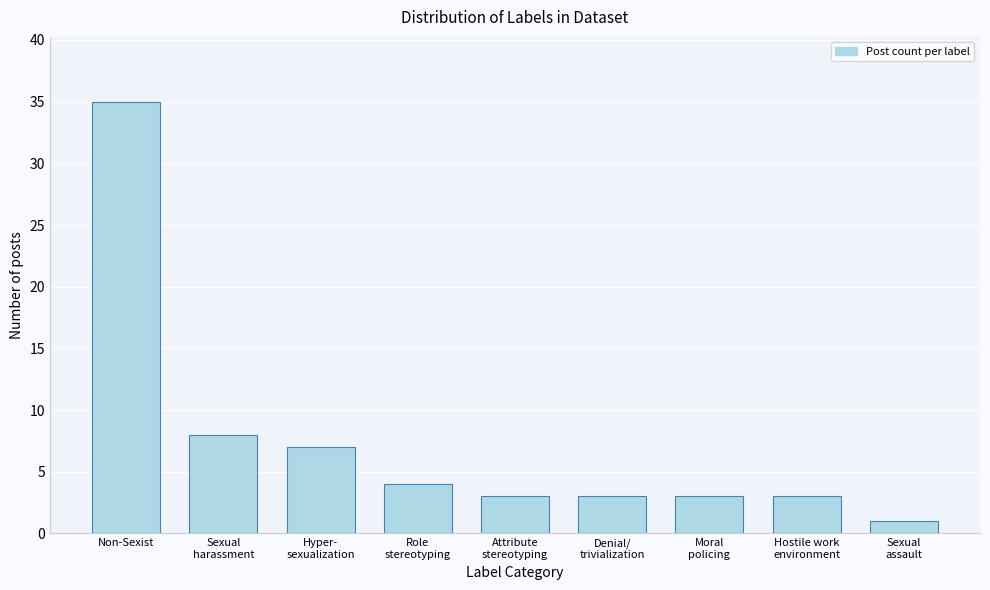

Reading right to left, extract all data points from this chart.

1	3	3	3	3	4	7	8	35